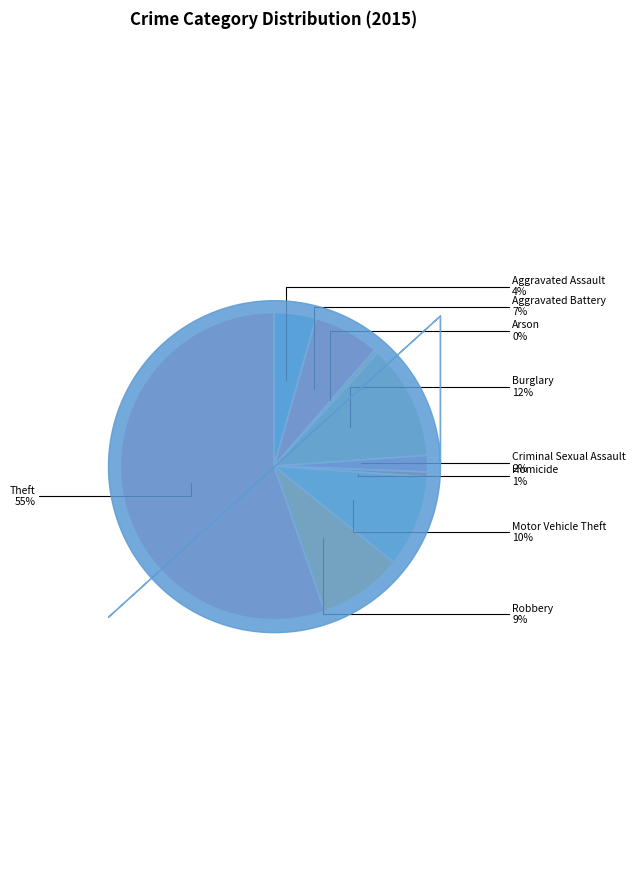

Does Theft account for over 50% of the chart?

Yes